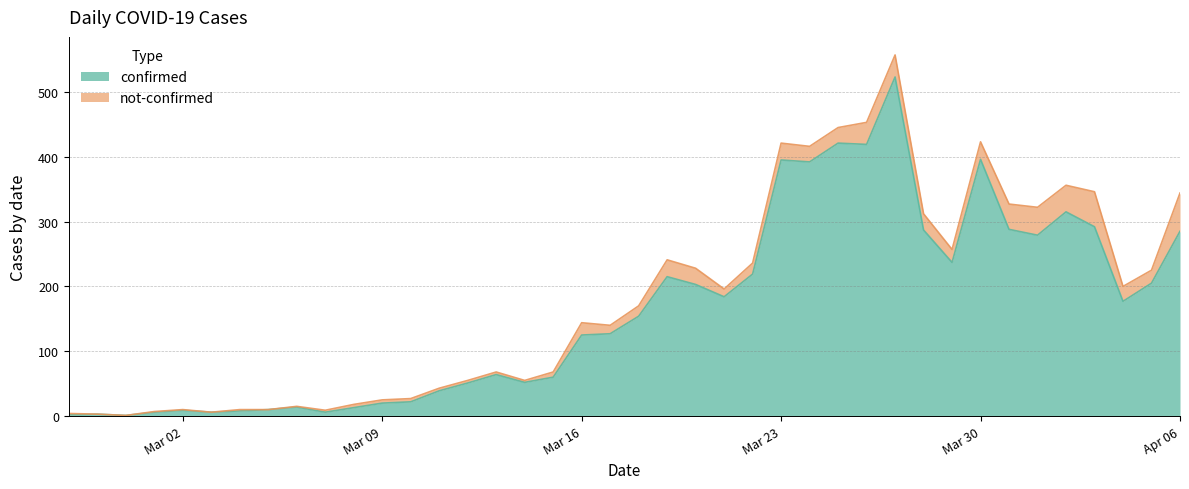

At which category does the data reach its first local valley?

2020-02-29